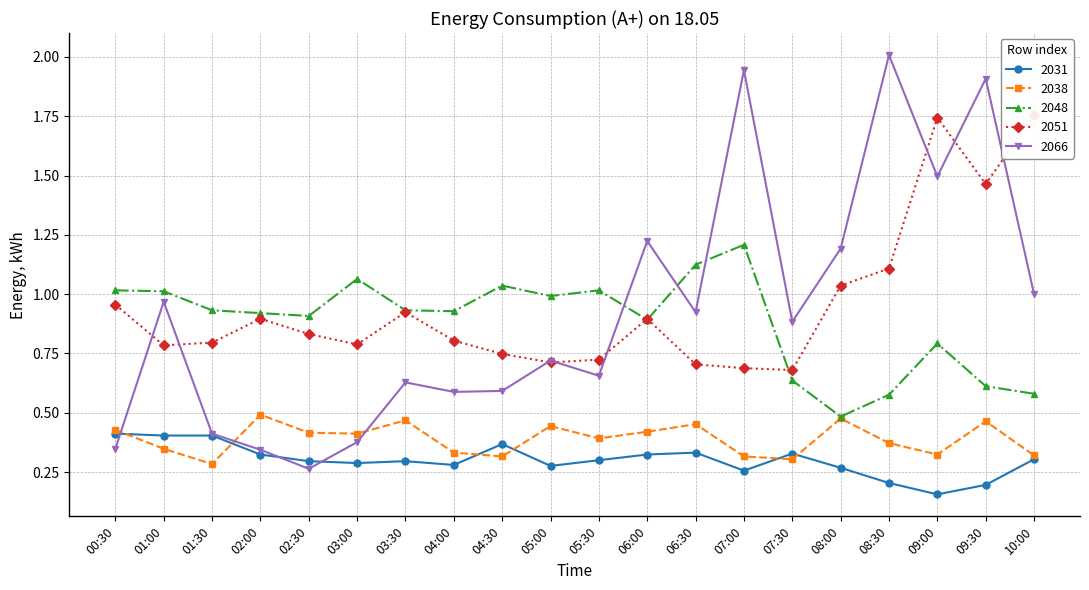

Between 04:30 and 08:00, which series saw the biggest shift?

2066